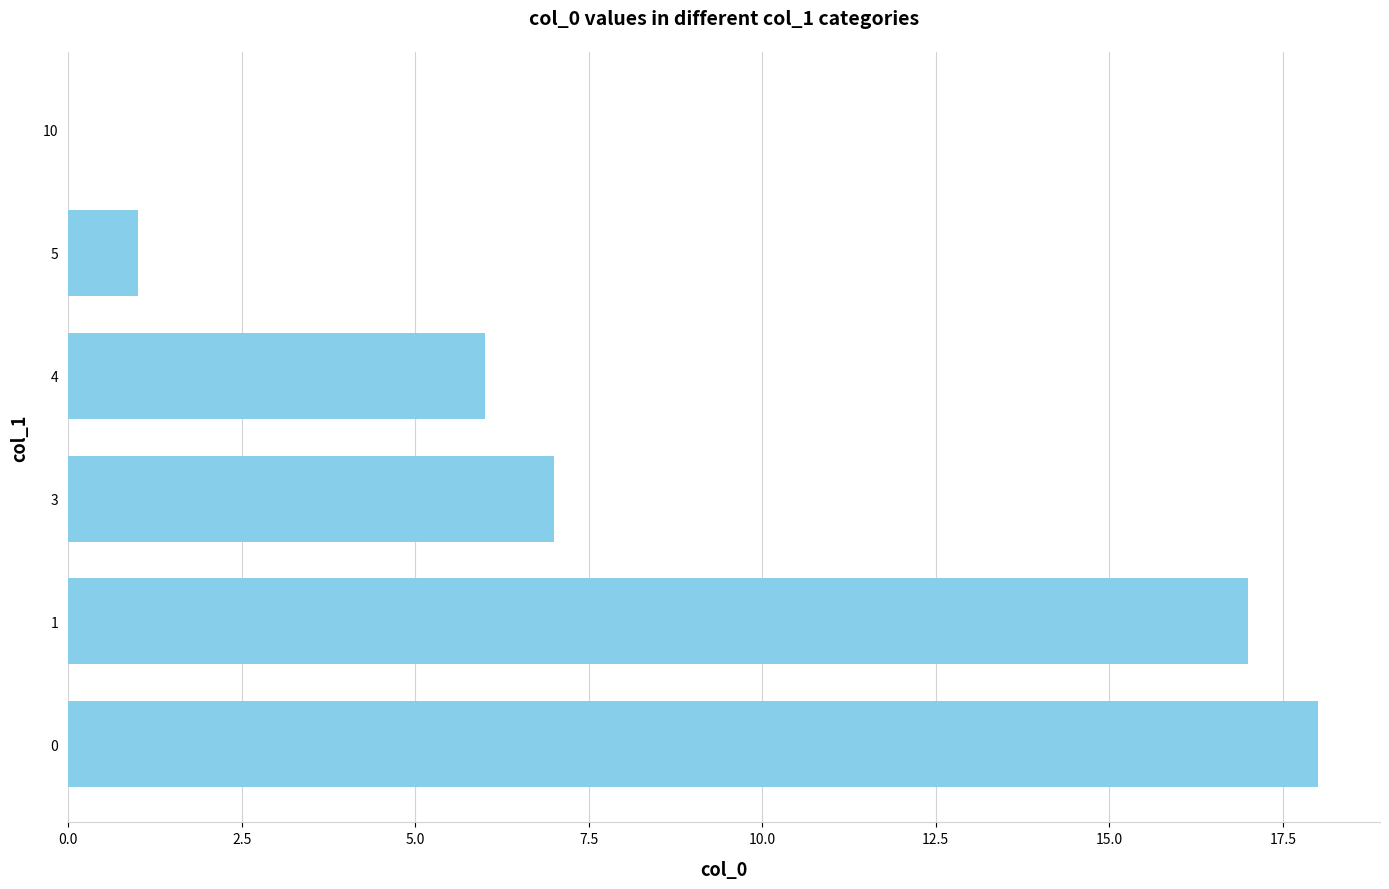

Is it true that the value at 9 is 2?

False